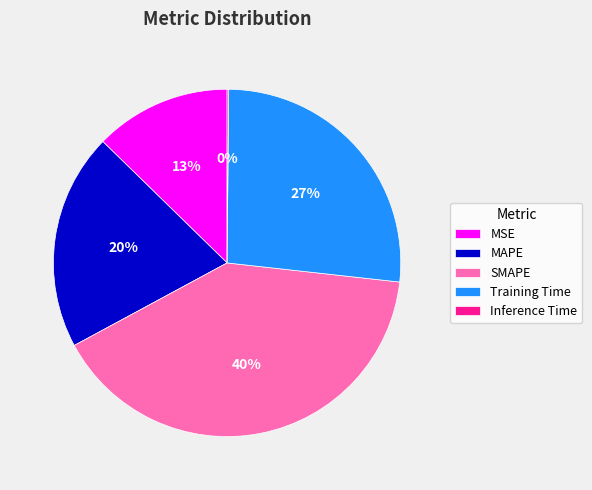

Combined, do MAPE and MSE account for over 50%?

No